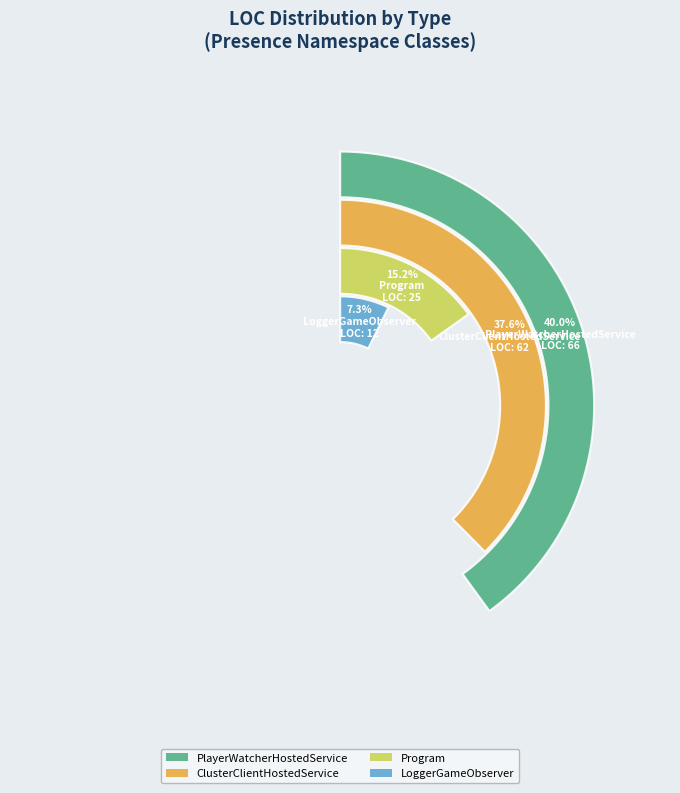

How many slices are in this pie chart?

4